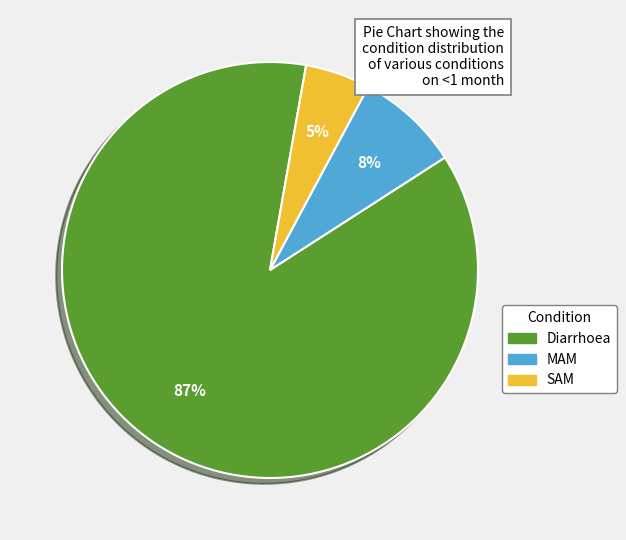

What is the smallest slice in the pie chart?

SAM